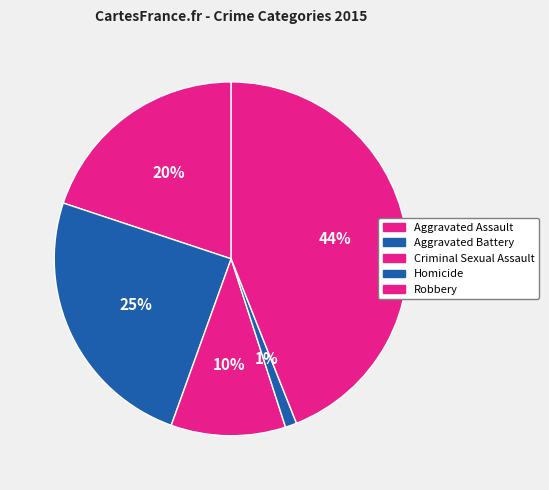

Combined, do Aggravated Battery and Criminal Sexual Assault account for over 50%?

No